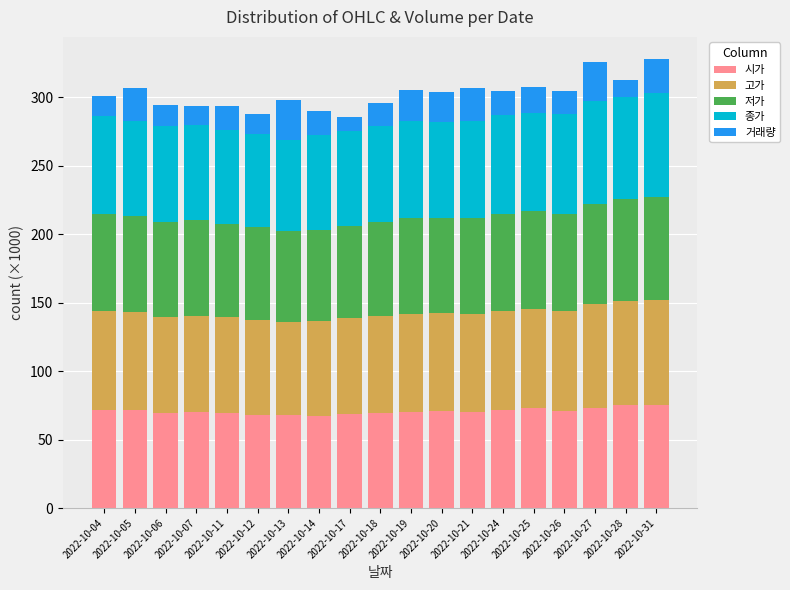

What is the minimum value for 시가?

67.2